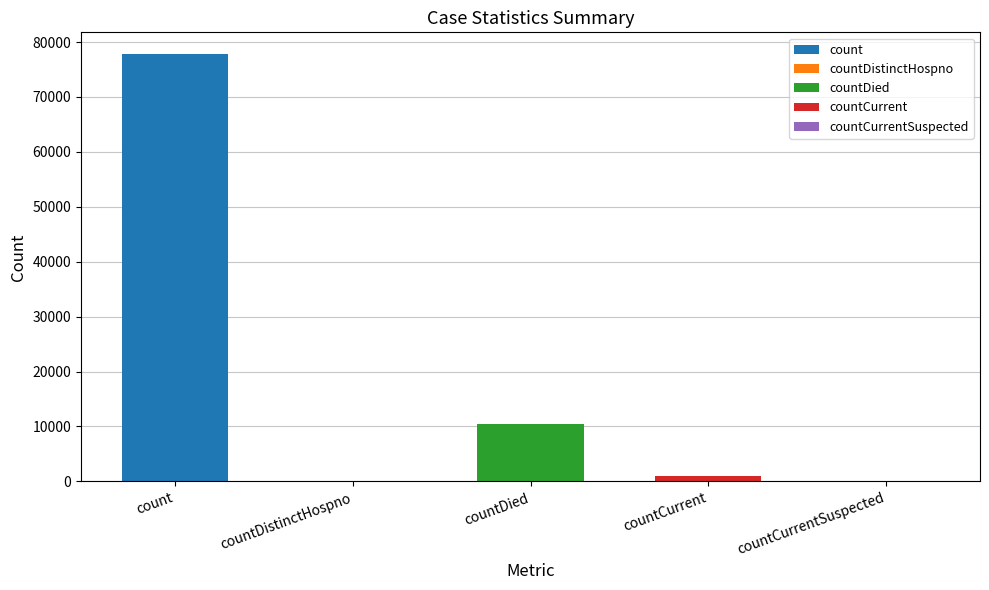

Which has a higher value, countCurrent or countCurrentSuspected?

countCurrent